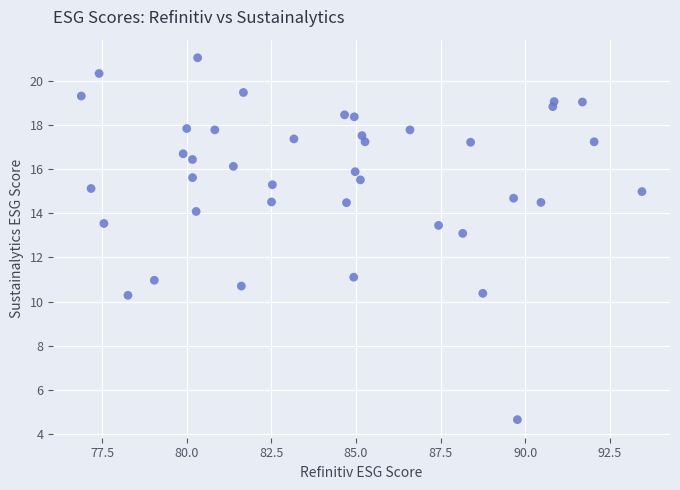

What is the range of X values (max minus min)?

16.6